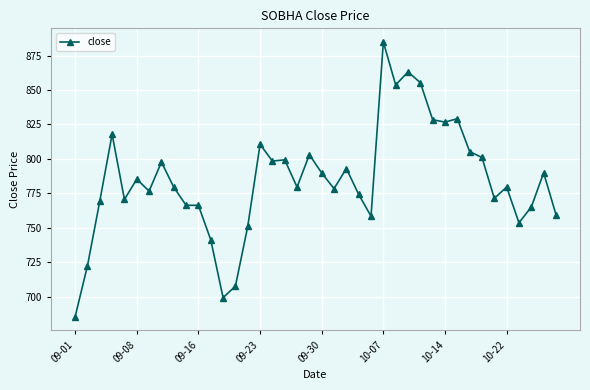

What is the smallest value displayed?

685.7